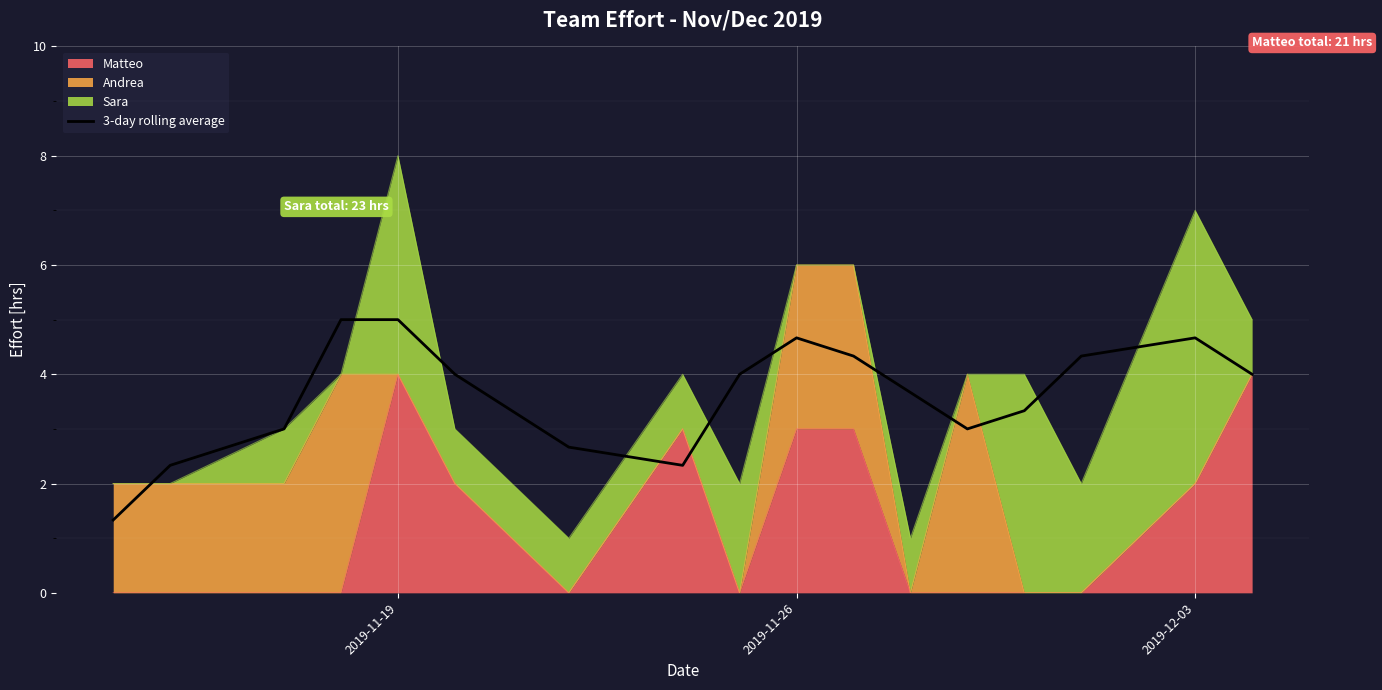

Approximately how many times larger is the value at 6 compared to 8?

0.7